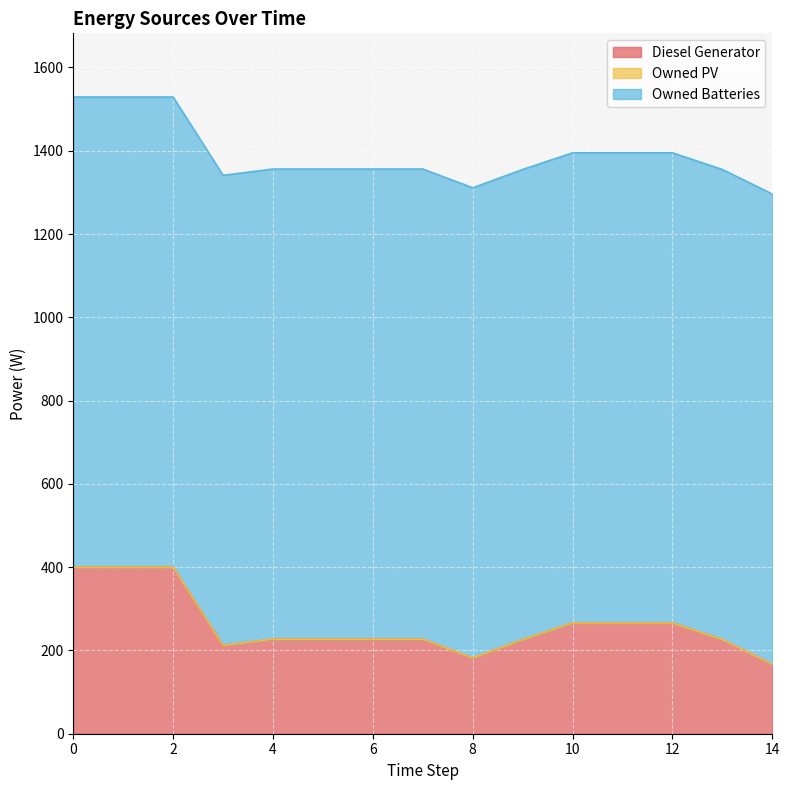

Where is Diesel Generator nearest to the value 283?

10